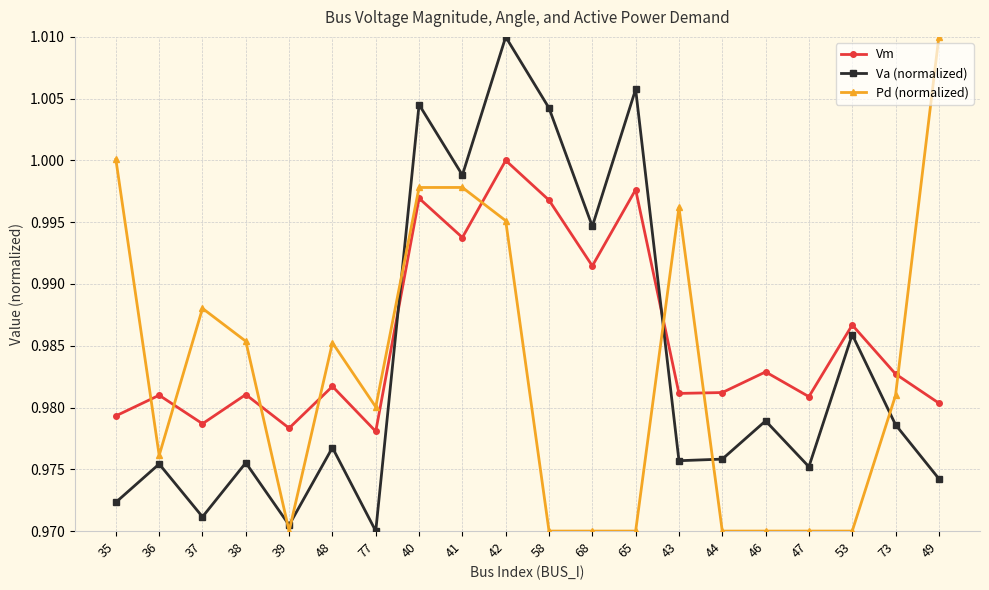

The value of Vm at 40 is 0.4. True or false?

False